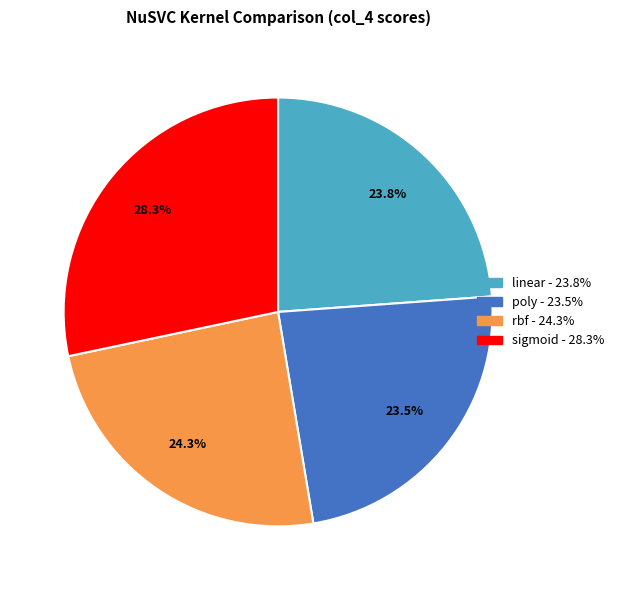

The rbf slice represents 24% of the pie. True or false?

True